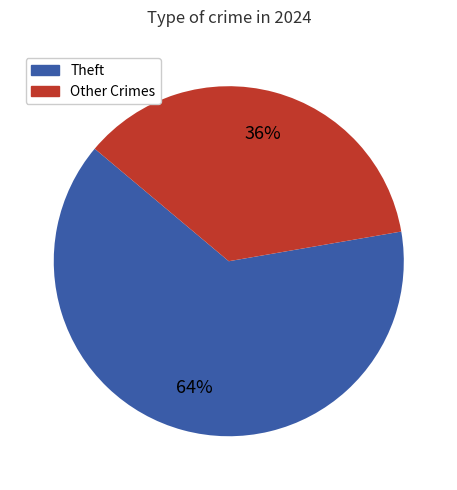

To the nearest percent, what is the average slice percentage?

50%